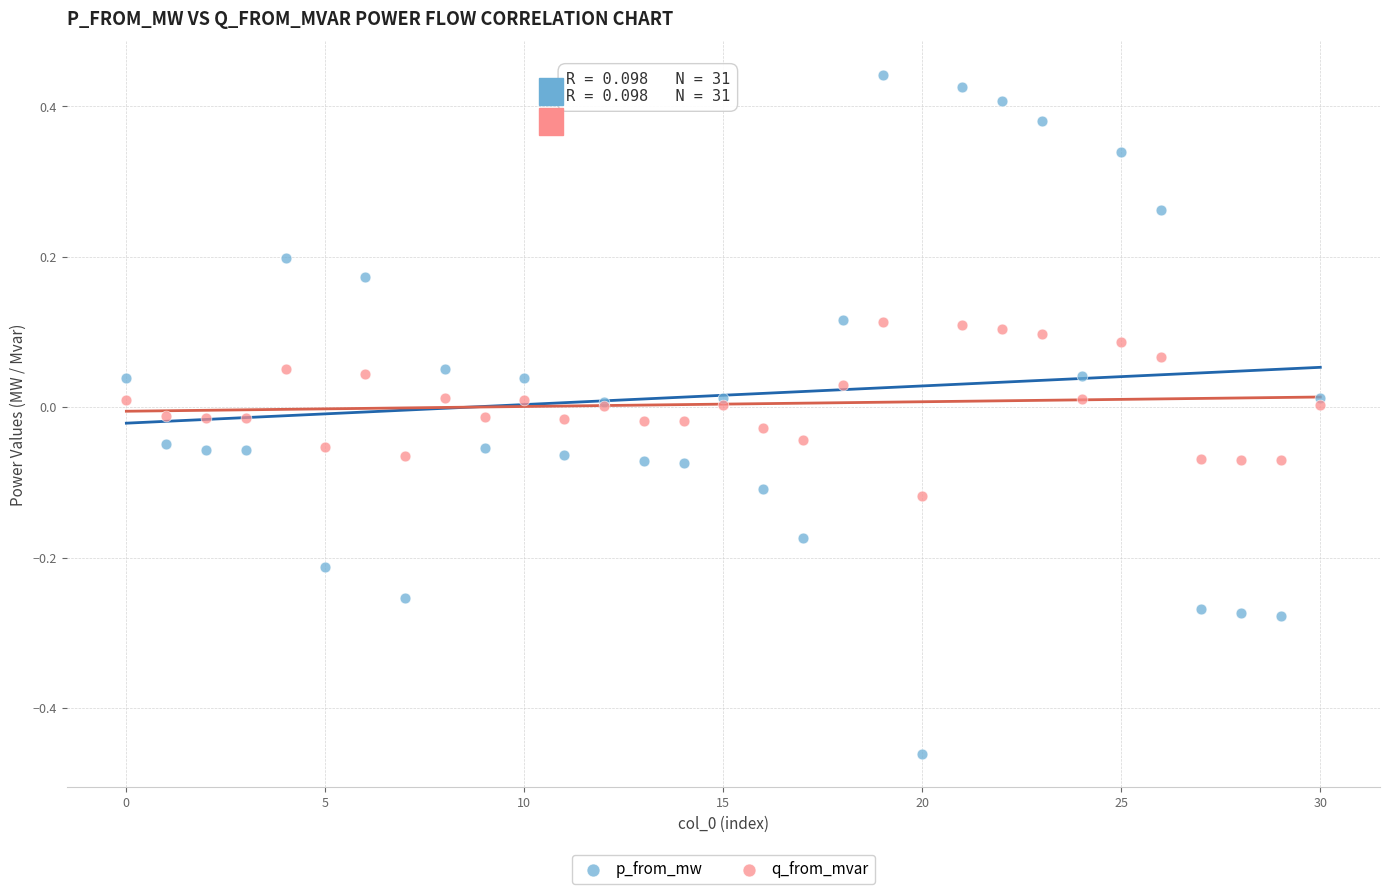

Which series contains the lowest Y value?

p_from_mw